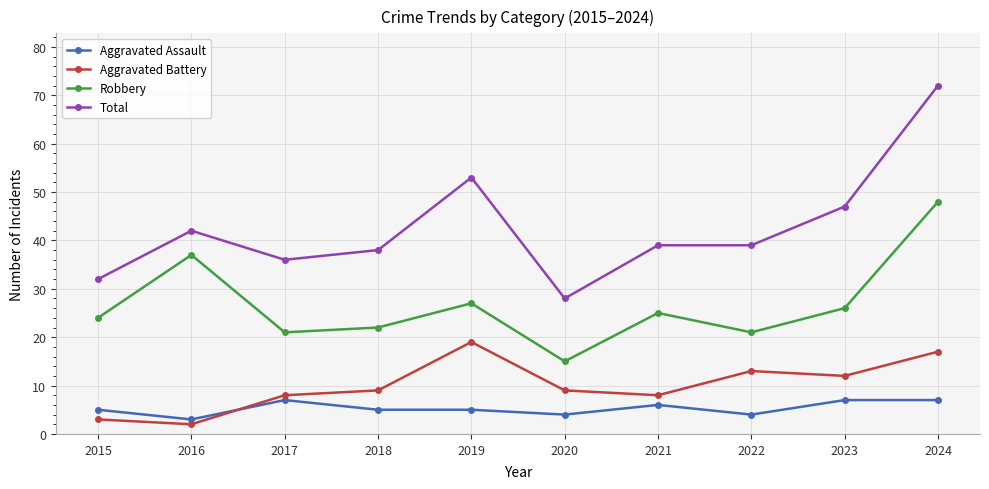

How many interior local peaks does the Robbery series have?

3